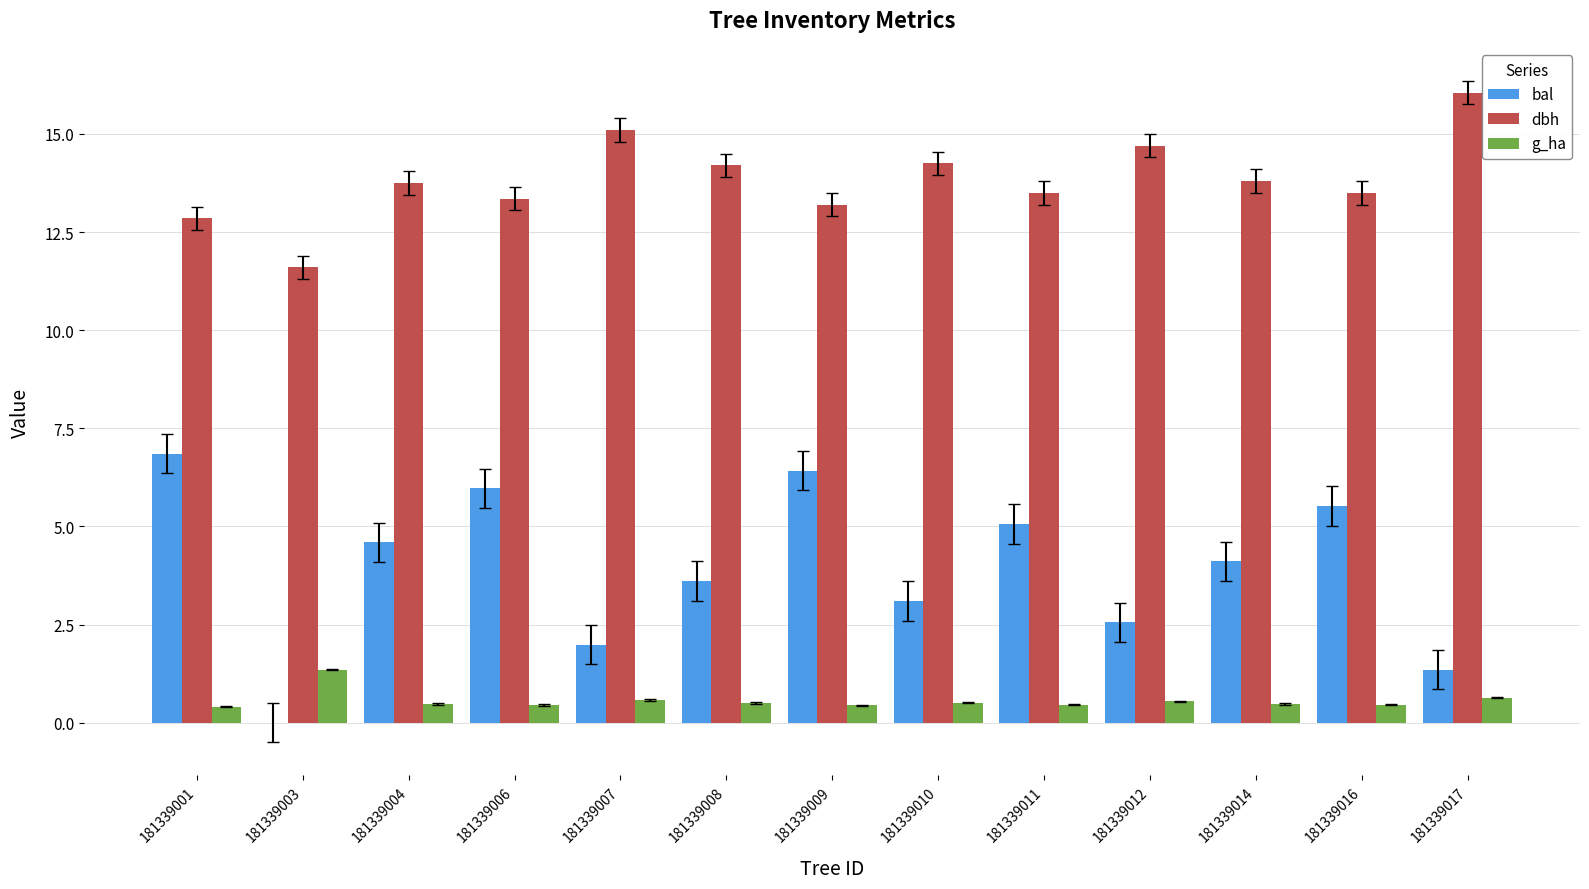

What is the average value of the dbh series?

13.8